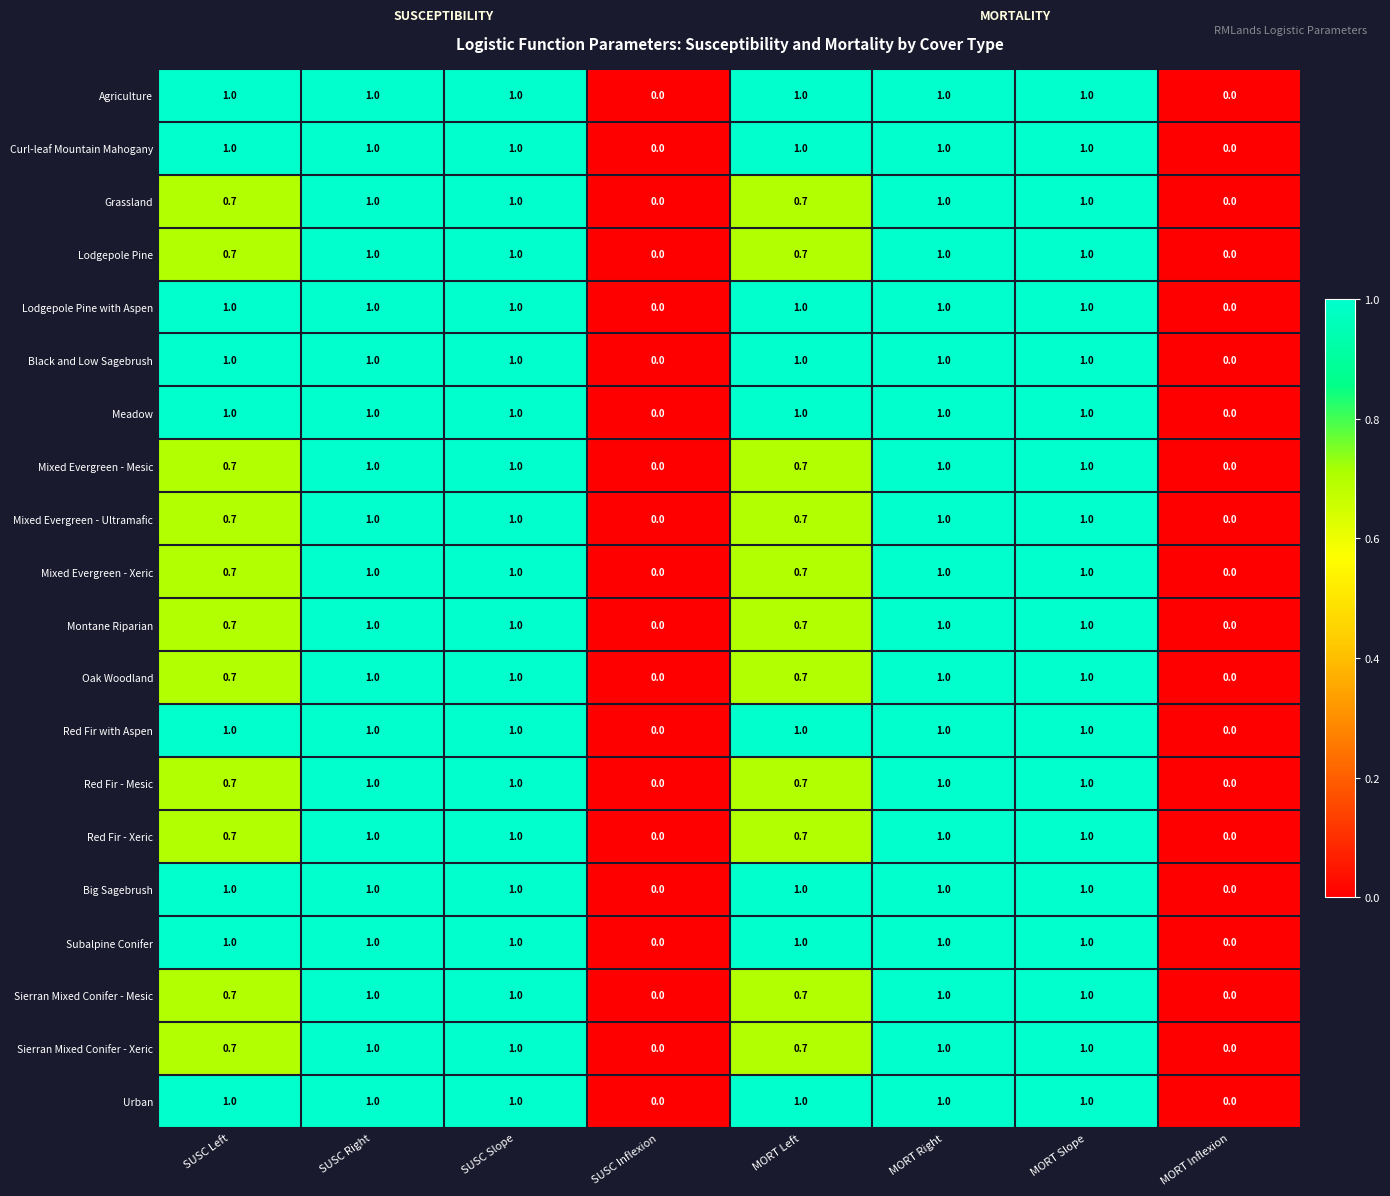

Is the value of Subalpine Conifer at SUSC Inflexion greater than the value of Grassland at MORT Slope?

No